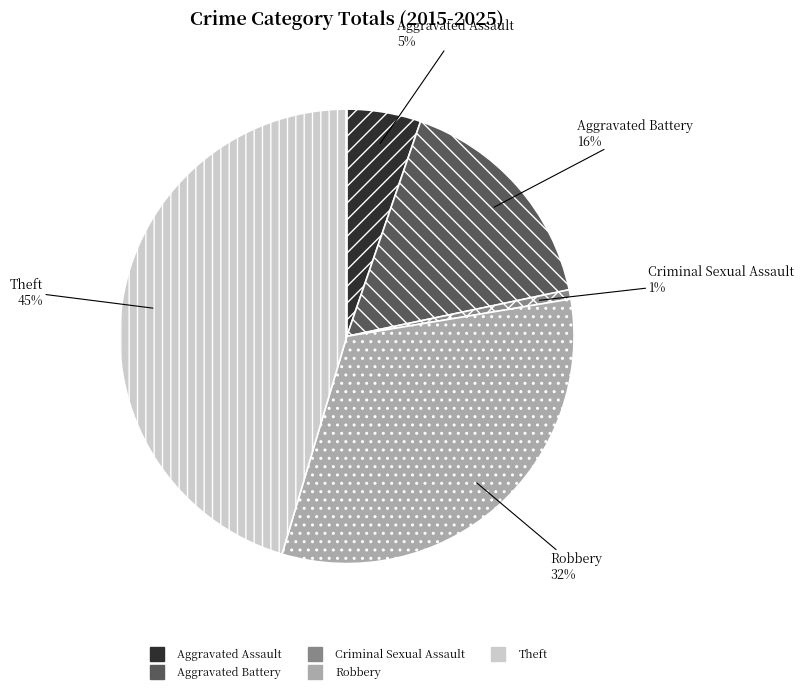

How many segments does this pie chart have?

5